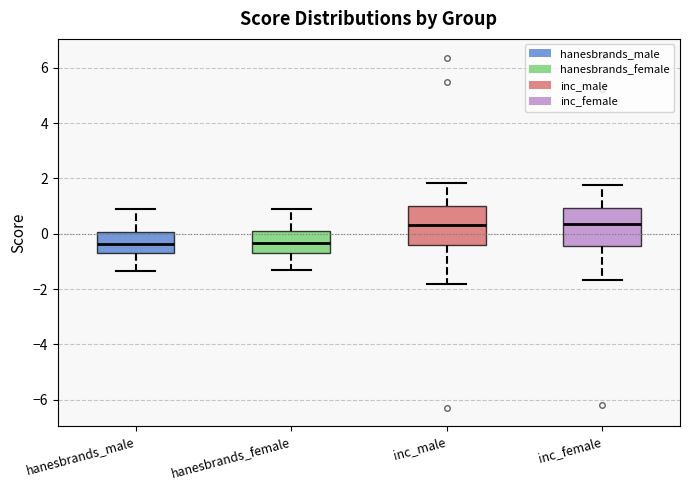

Reading left to right, read every box against the y-axis: the position of its median line, the range the box covers, and the ends of its whiskers. The values are not printed on the chart, so give them approximately, as read against the axis.

hanesbrands_male: median -0.4, box -0.6 to 0.0, whiskers -1.4 to 0.8
hanesbrands_female: median -0.4, box -0.8 to 0.0, whiskers -1.4 to 1.0
inc_male: median 0.4, box -0.4 to 1.0, whiskers -1.8 to 1.8
inc_female: median 0.4, box -0.4 to 1.0, whiskers -1.6 to 1.8